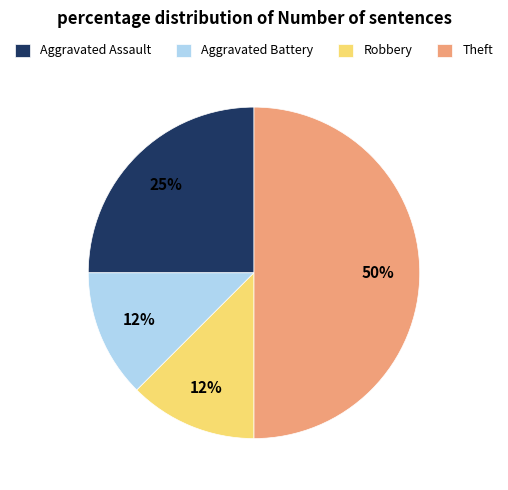

Which slice is the largest?

Theft